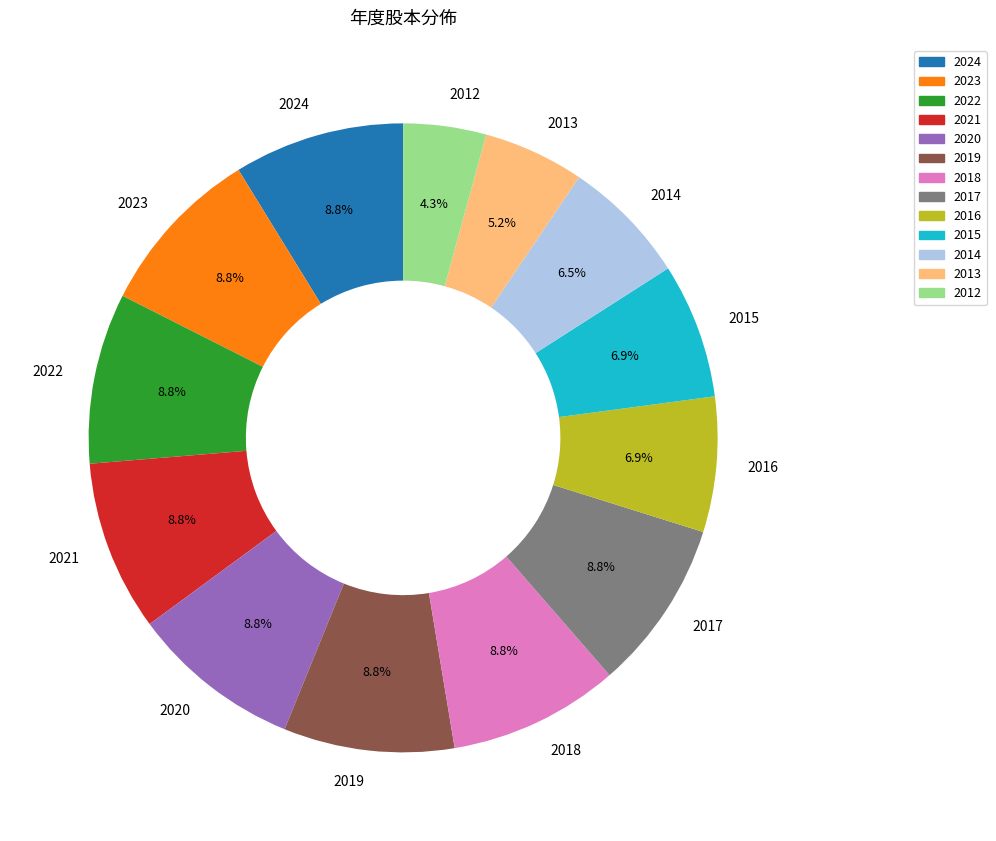

Which category has the smallest portion of the pie?

2012